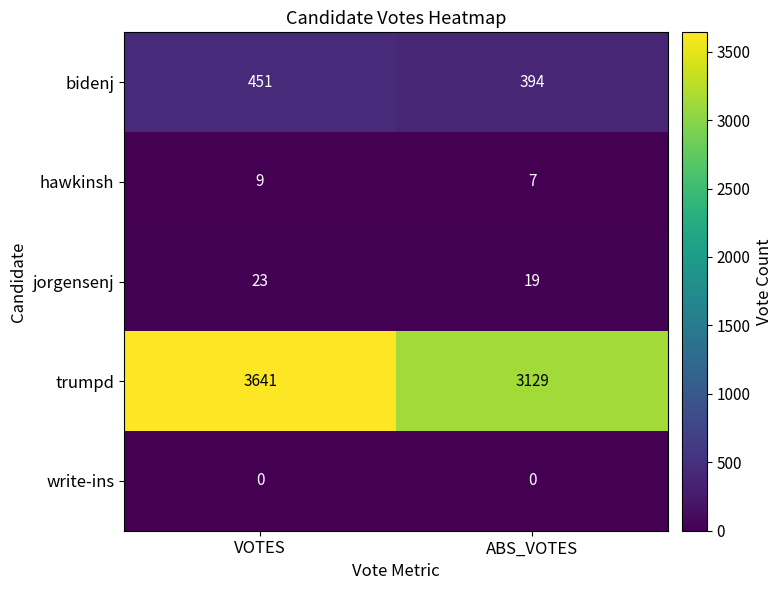

Which series has the largest range (max minus min)?

trumpd